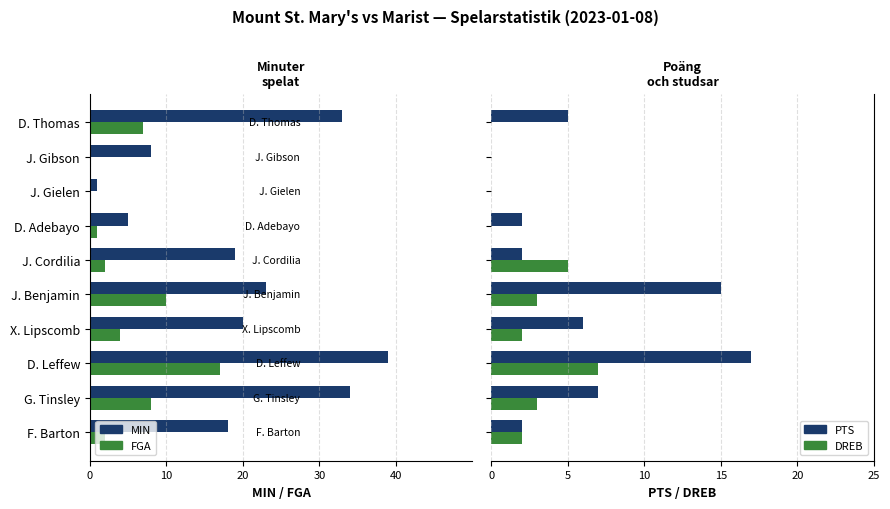

What is the highest value of the DREB series?

7